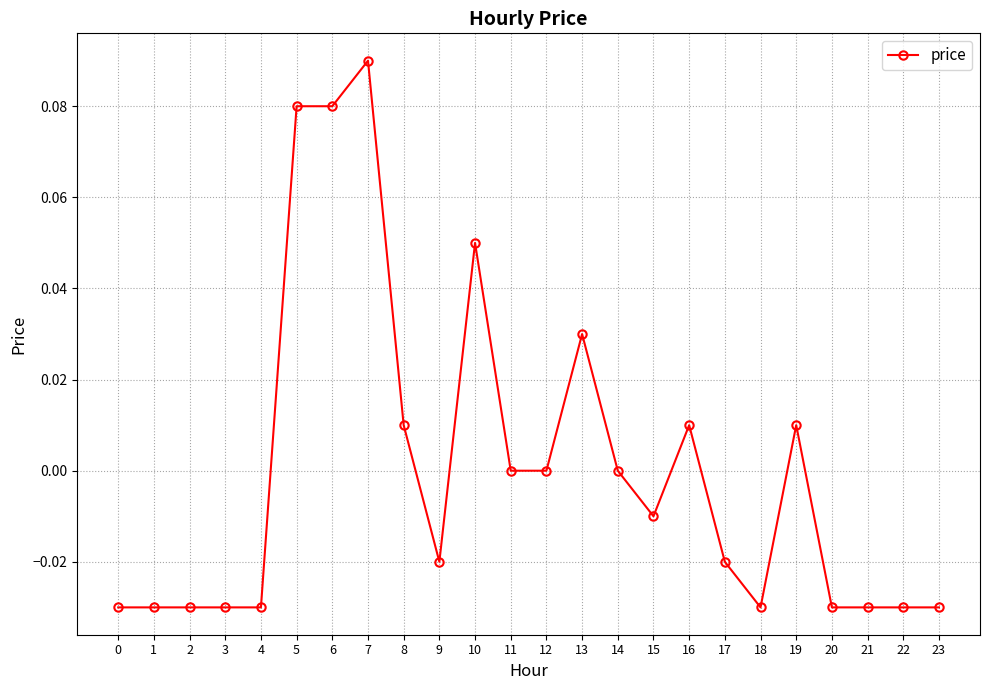

True or false: there are more than 1 points higher than both neighbors.

True